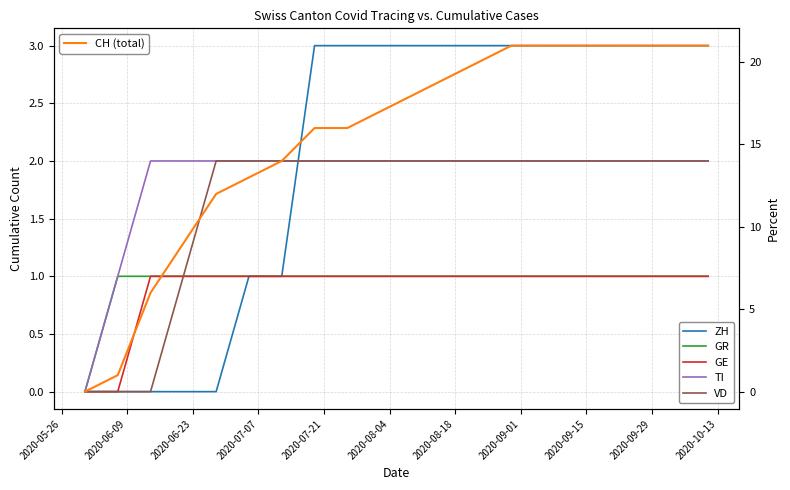

True or false: VD and GR cross at least once.

False